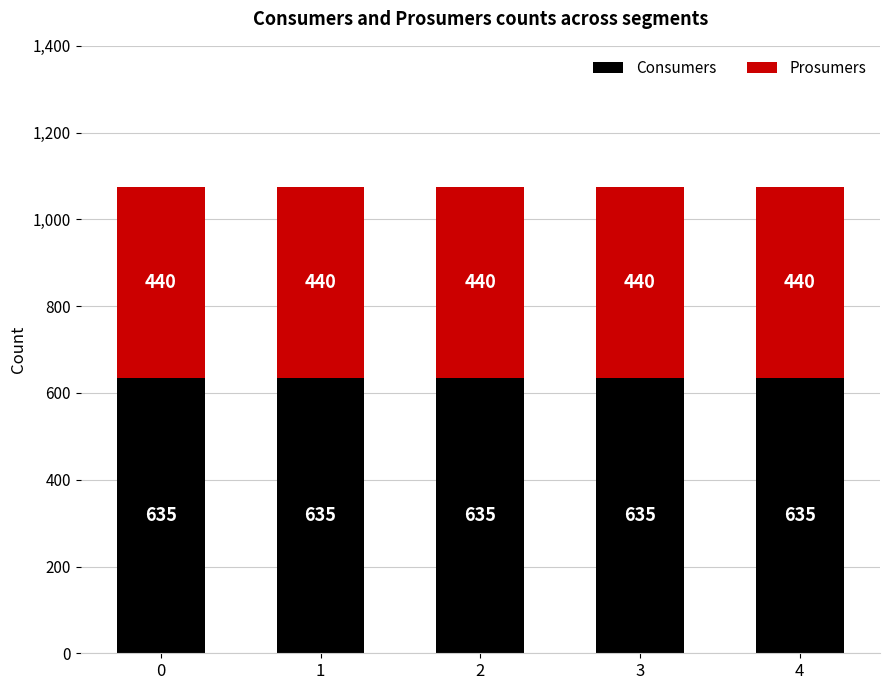

What is the total value across all series at 4?

1075